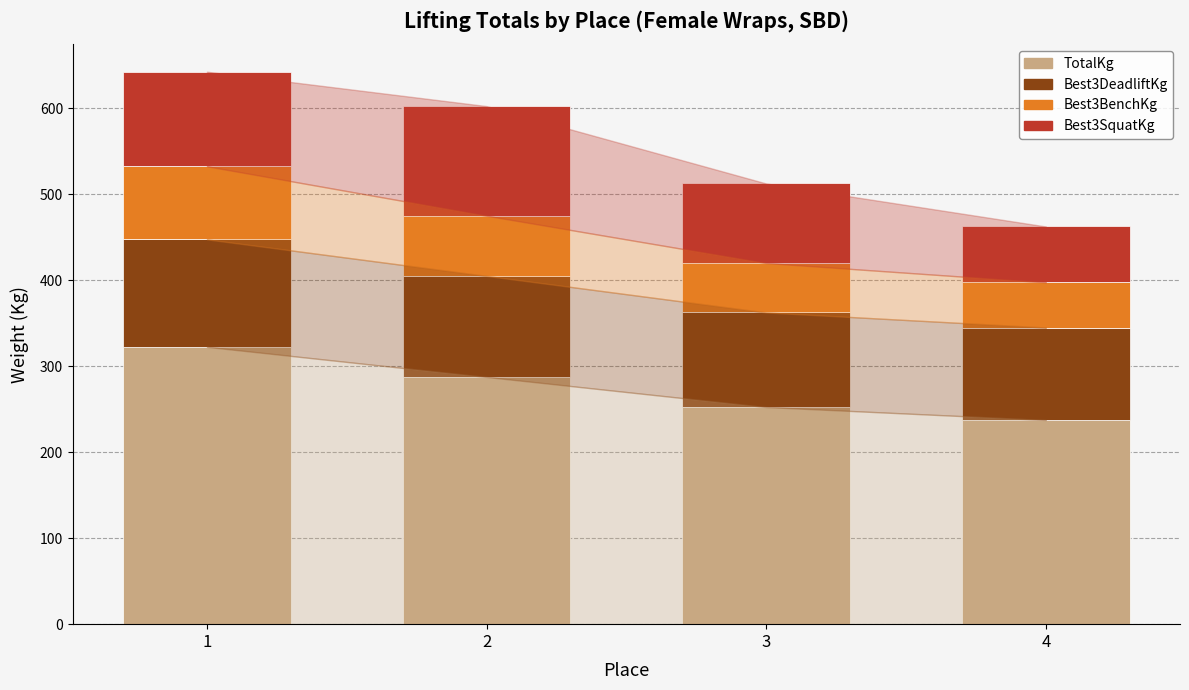

At which category is the sum across all series the highest?

1